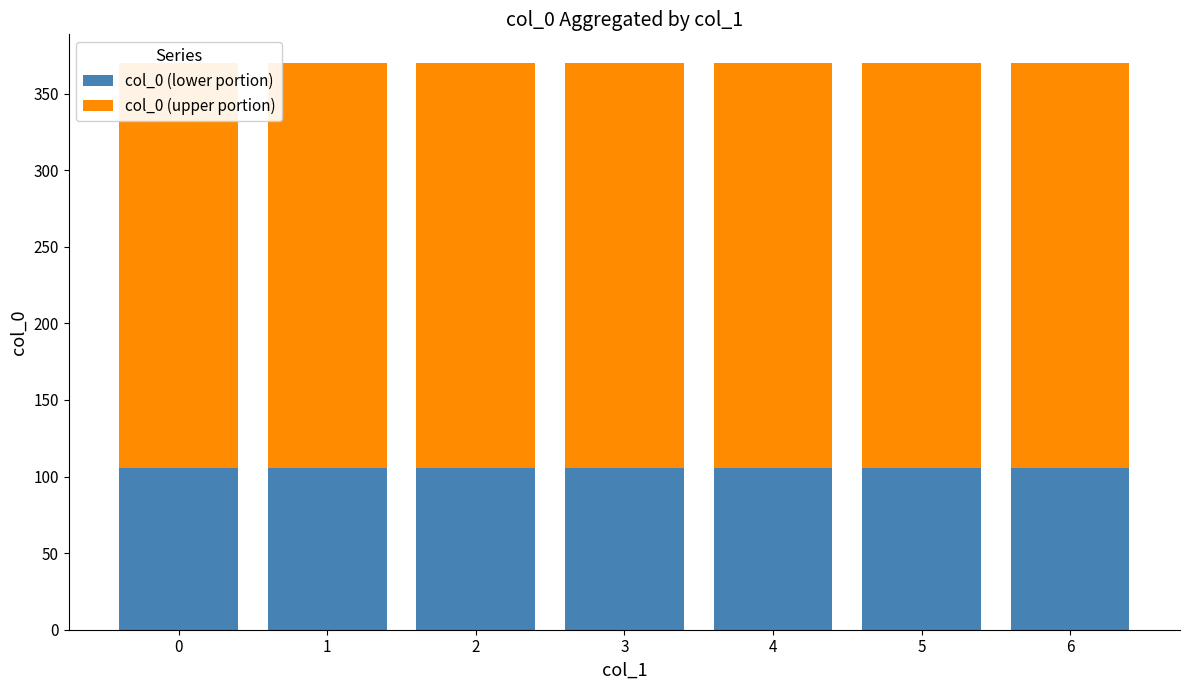

Which series has the largest total across all categories?

col_0 (upper portion)